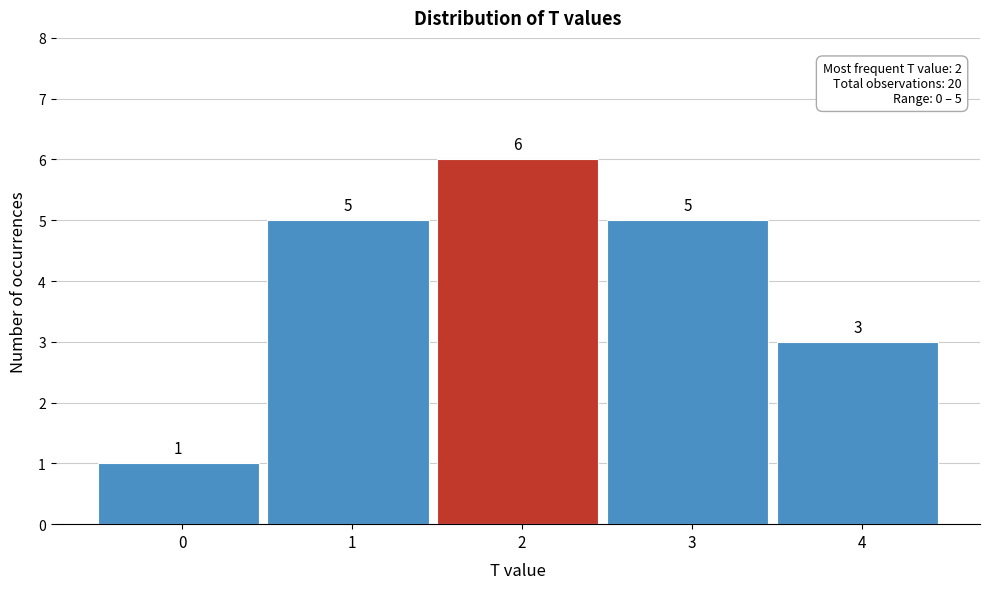

Reading right to left, list all the values displayed in this chart.

3	5	6	5	1